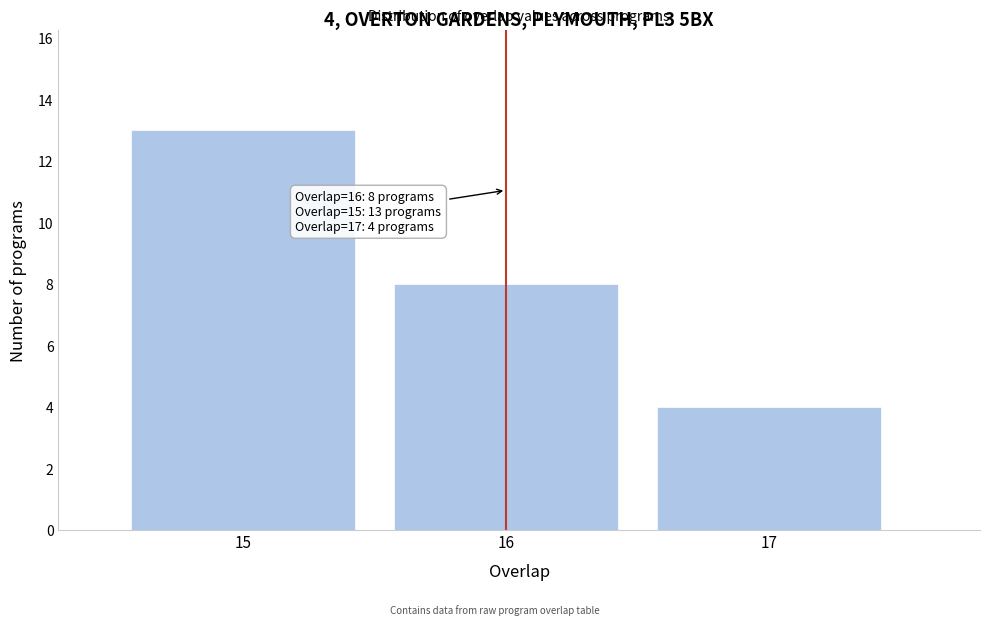

Which range on the x-axis has the tallest bar?

14.5 to 15.5